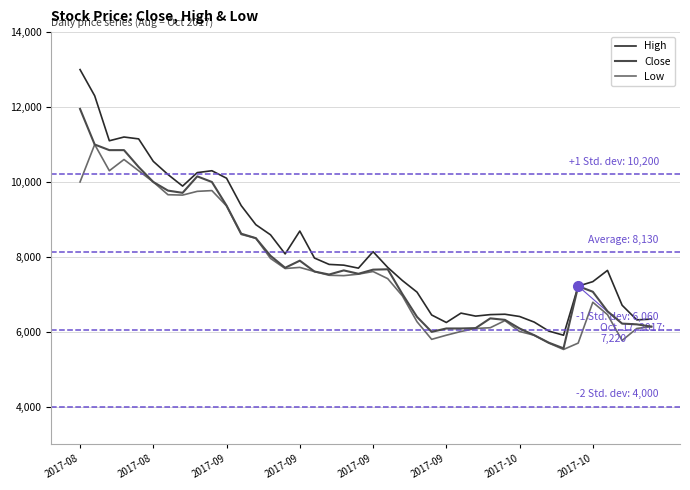

What is the sum of all Low values?

305600